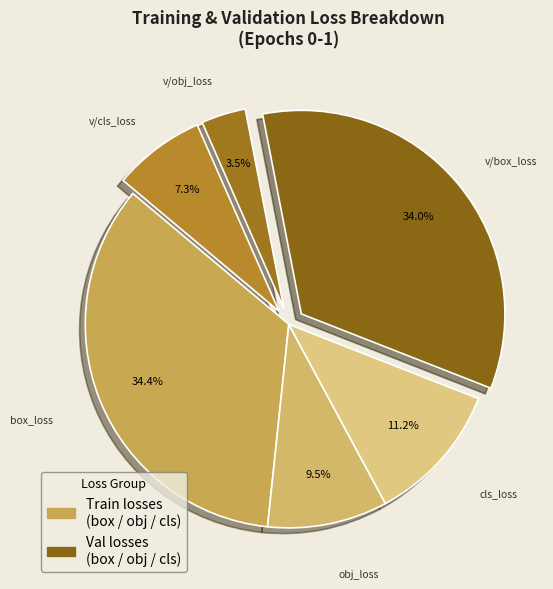

To the nearest percent, what is the average slice percentage?

17%